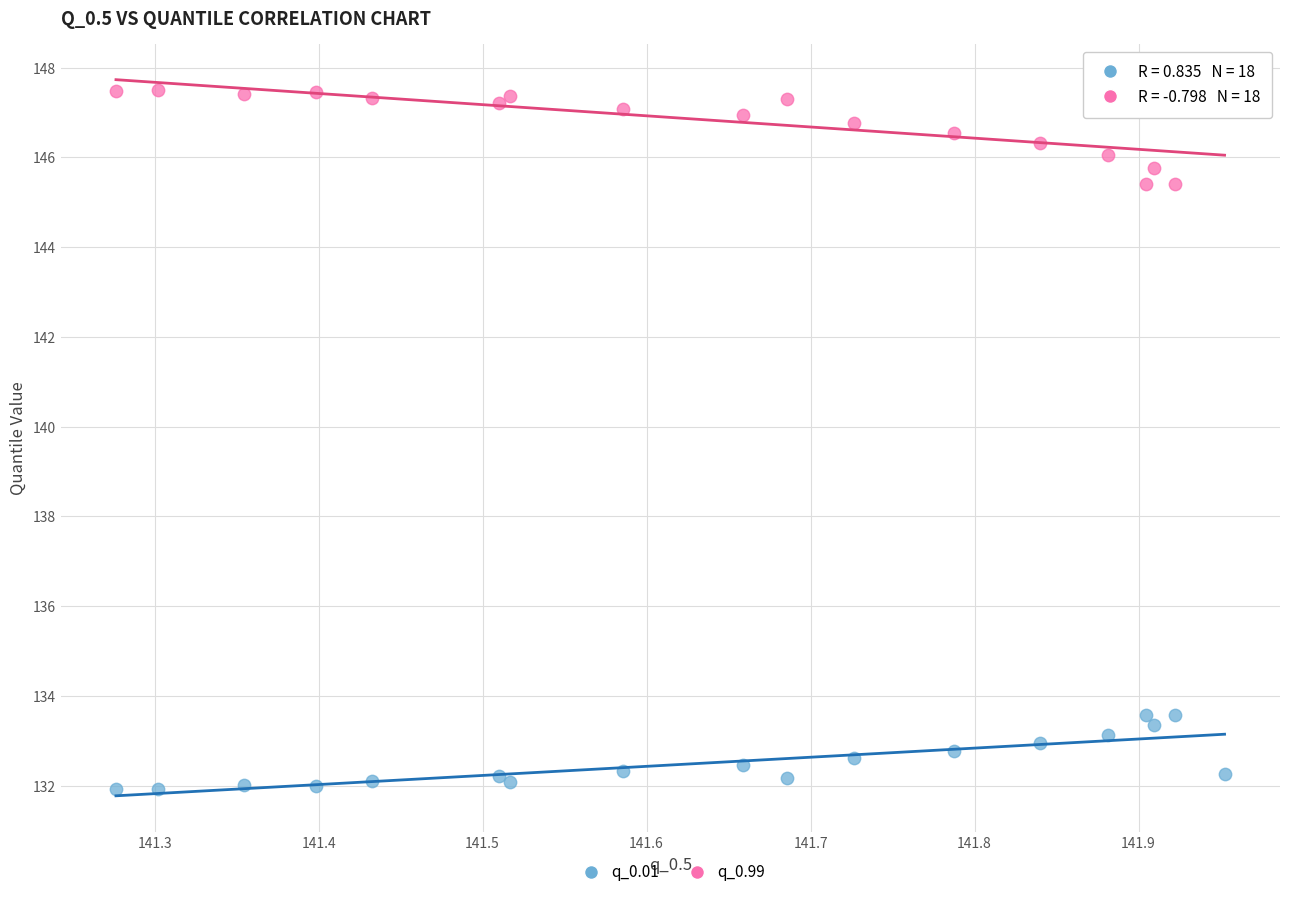

Which series reaches the maximum Y coordinate?

q_0.99